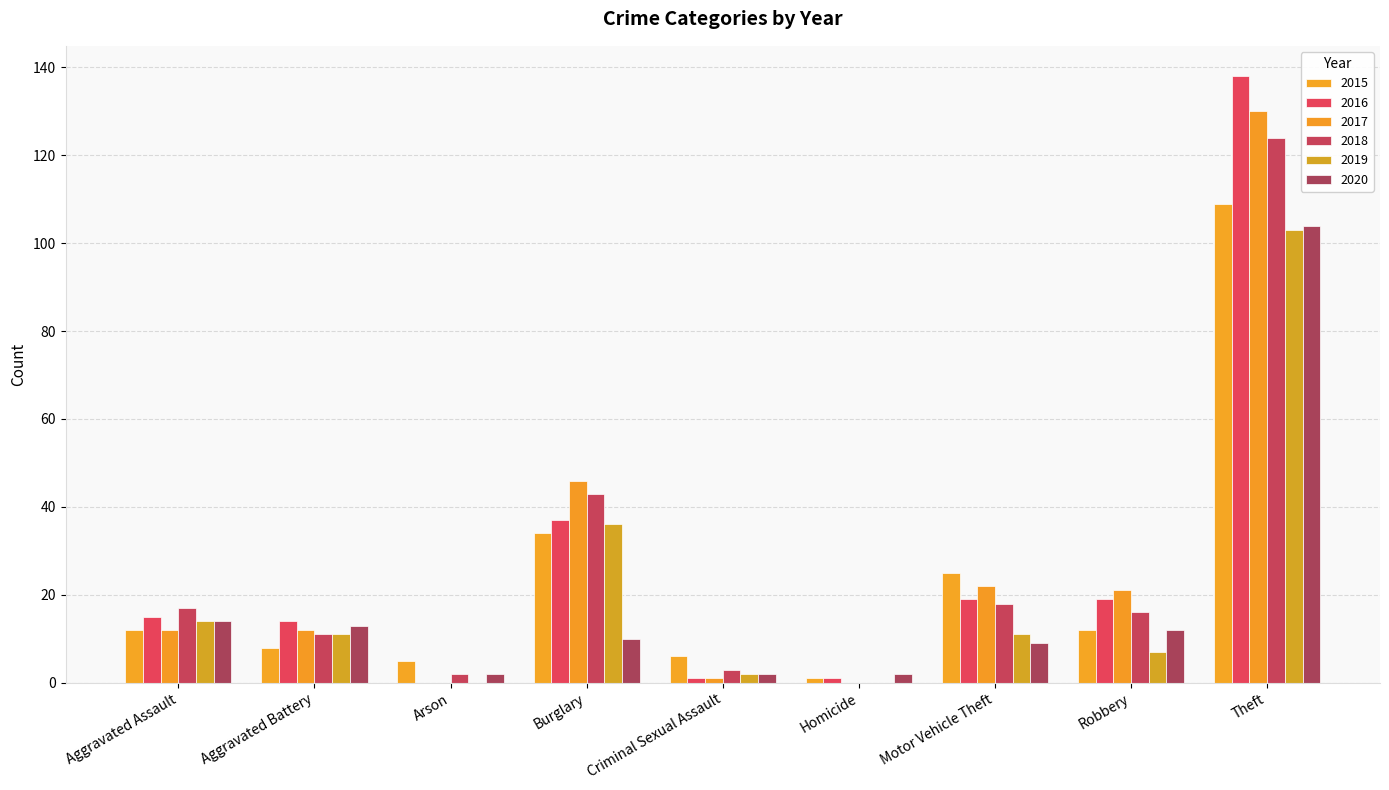

What is the difference between the maximum and second lowest values in the 2020 series?

102